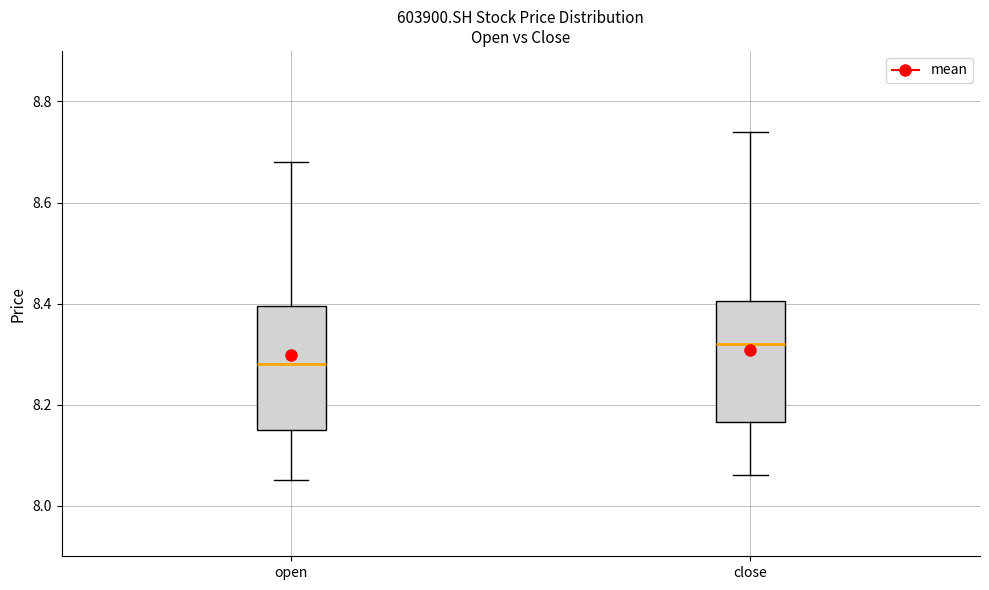

Reading left to right, read every box against the y-axis: the position of its median line, the range the box covers, and the ends of its whiskers. The values are not printed on the chart, so give them approximately, as read against the axis.

open: median 8.28, box 8.16 to 8.40, whiskers 8.06 to 8.68
close: median 8.32, box 8.16 to 8.40, whiskers 8.06 to 8.74